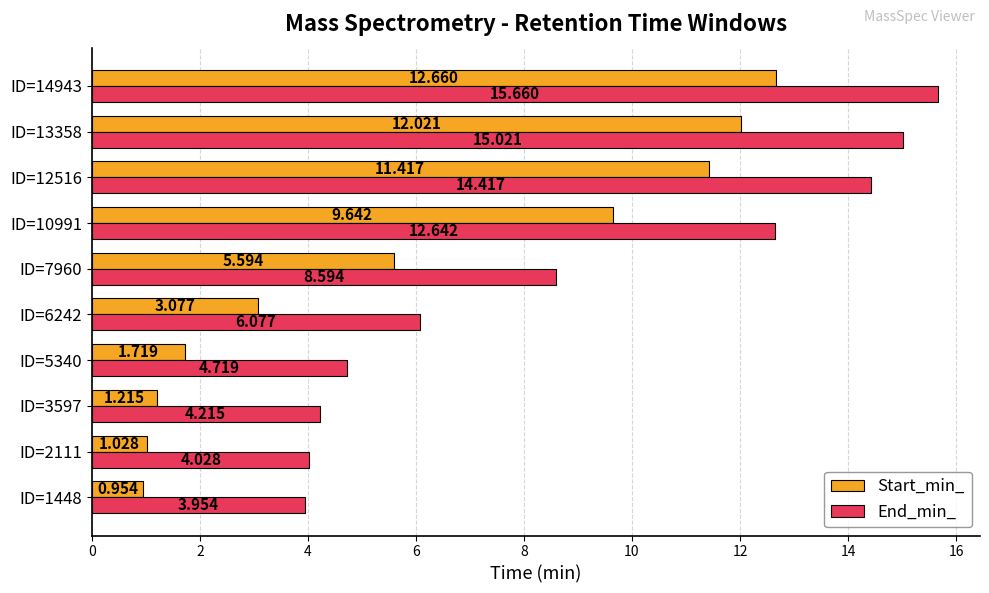

What is the sum of all Start_min_ values?

59.3